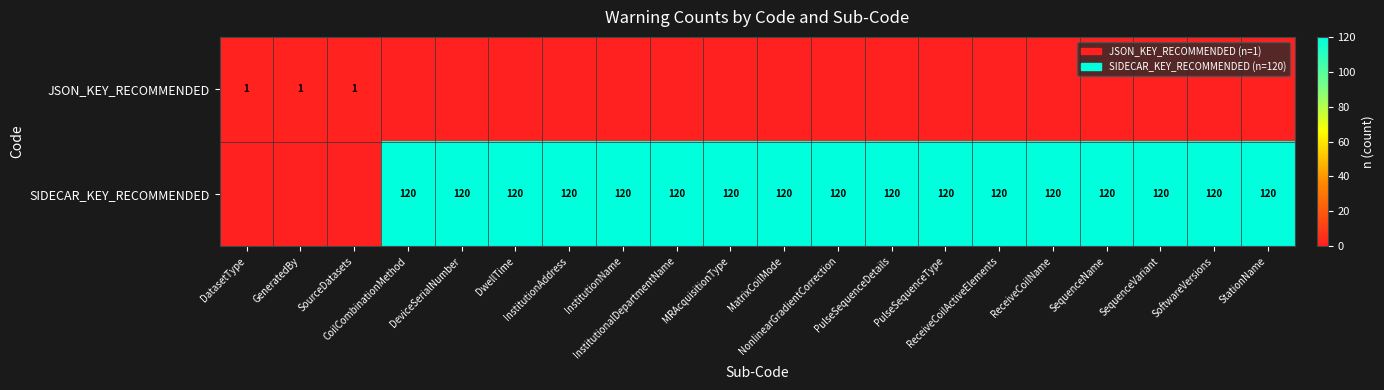

Count the JSON_KEY_RECOMMENDED values in the range 0 to 1.

20